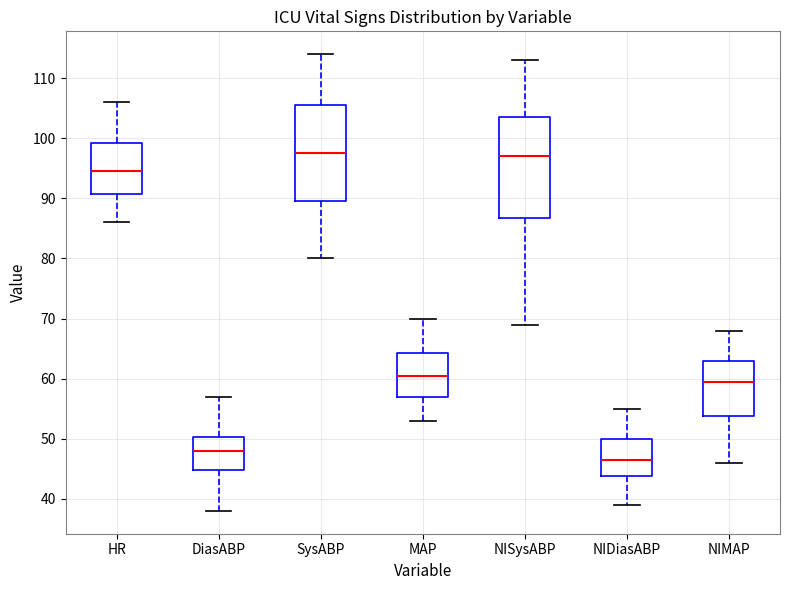

Which box's median line is the lowest?

NIDiasABP